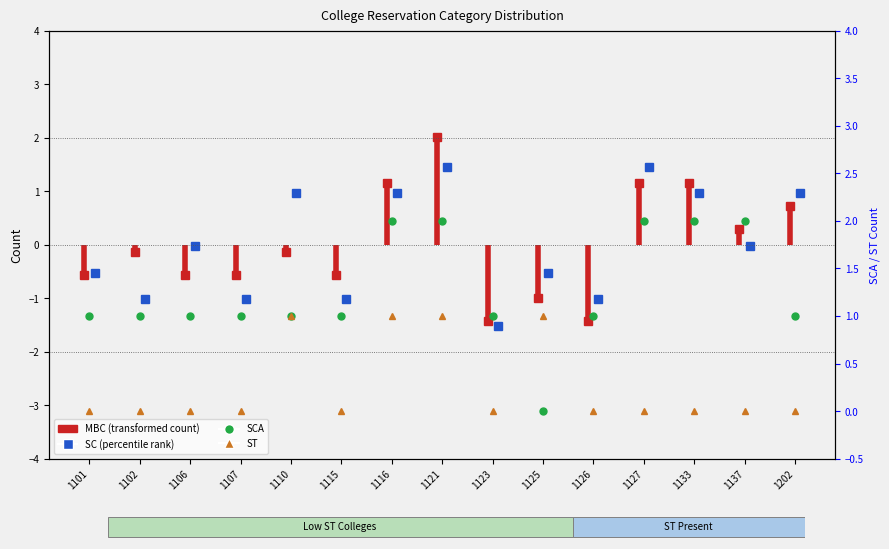

What is the spread (max minus min) of values at 1123?

2.5